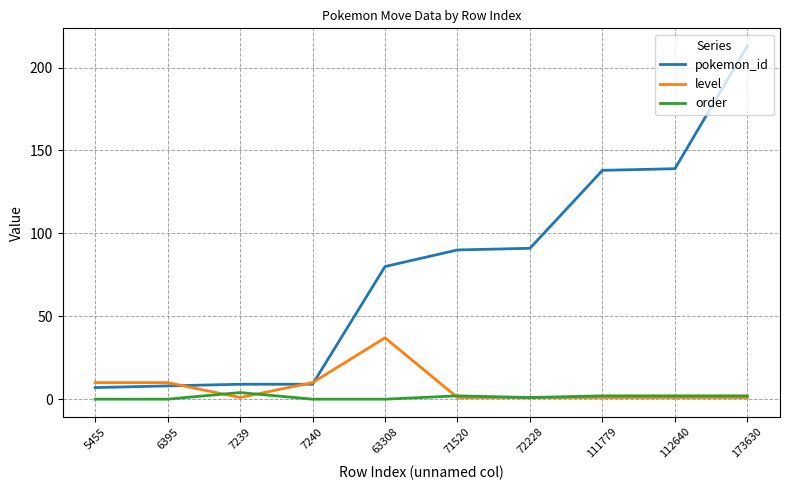

What is the difference between the second highest and minimum values in the order series?

2